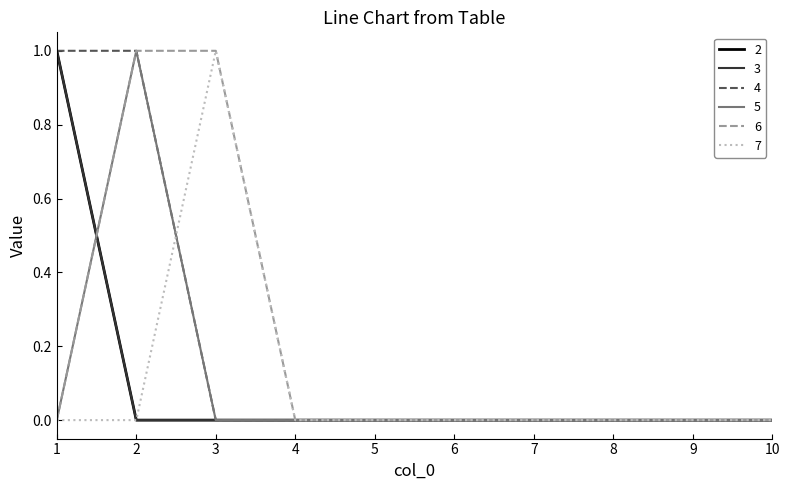

Does the chart display data point markers on the line(s)?

No